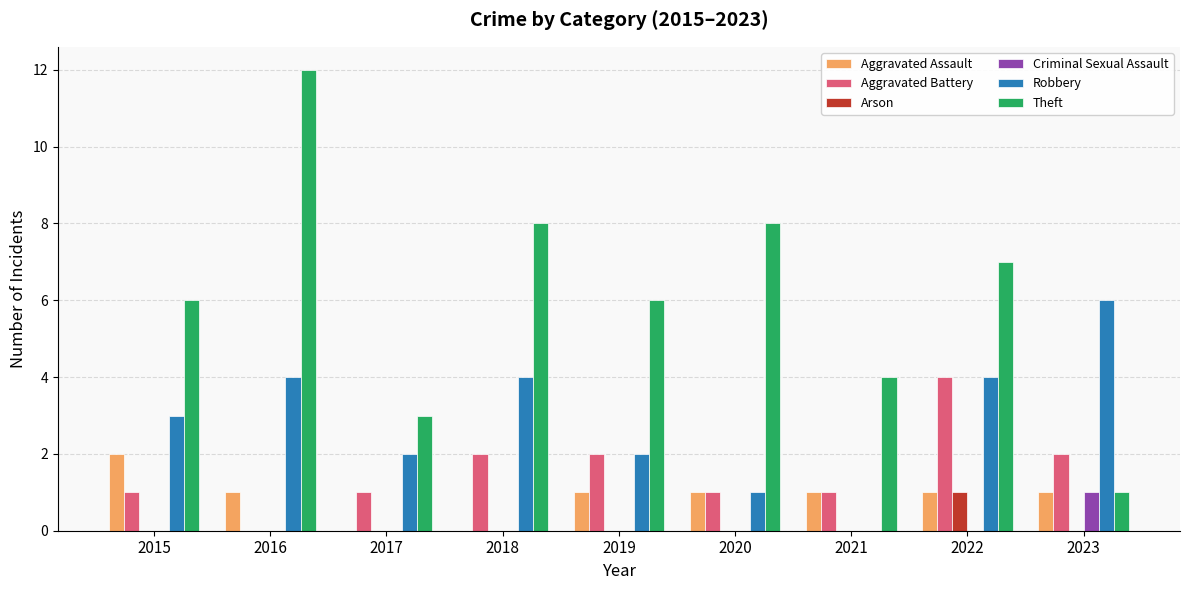

What are all the series names shown in the legend?

Aggravated Assault, Aggravated Battery, Arson, Criminal Sexual Assault, Robbery, Theft